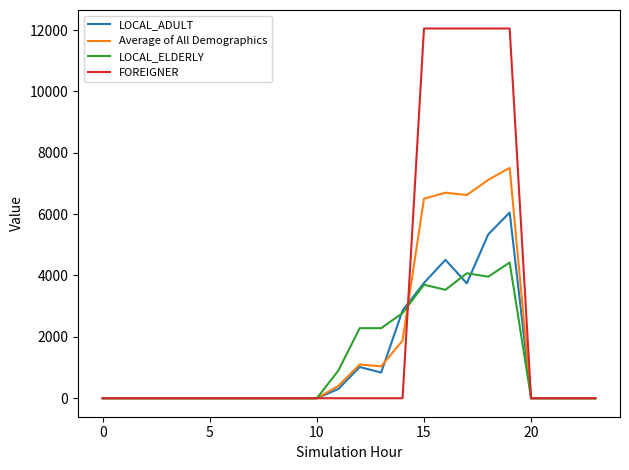

Which series has the widest spread of values?

FOREIGNER